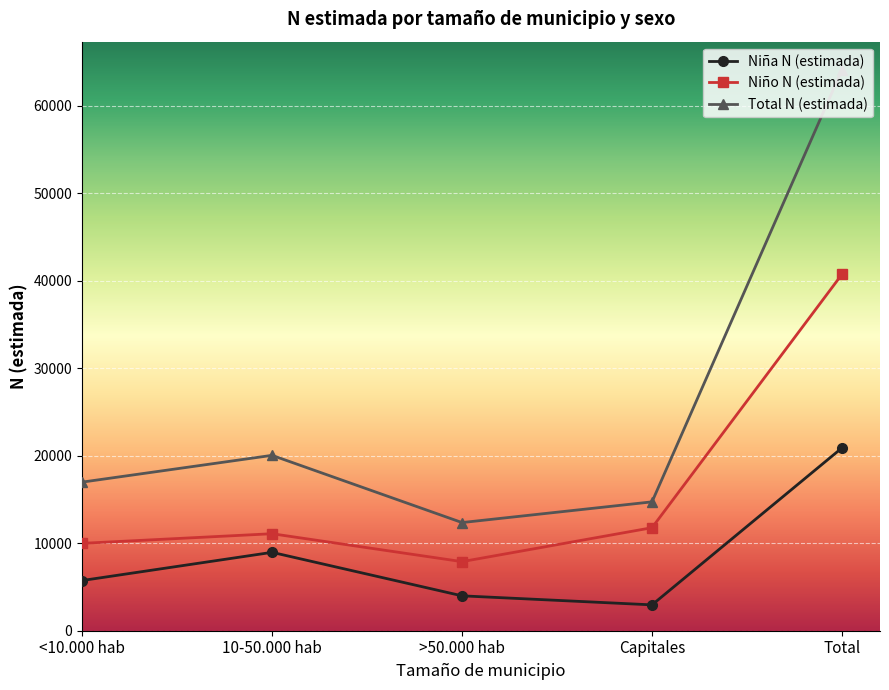

True or false: Niña N (estimada) and Total N (estimada) cross at least once.

False